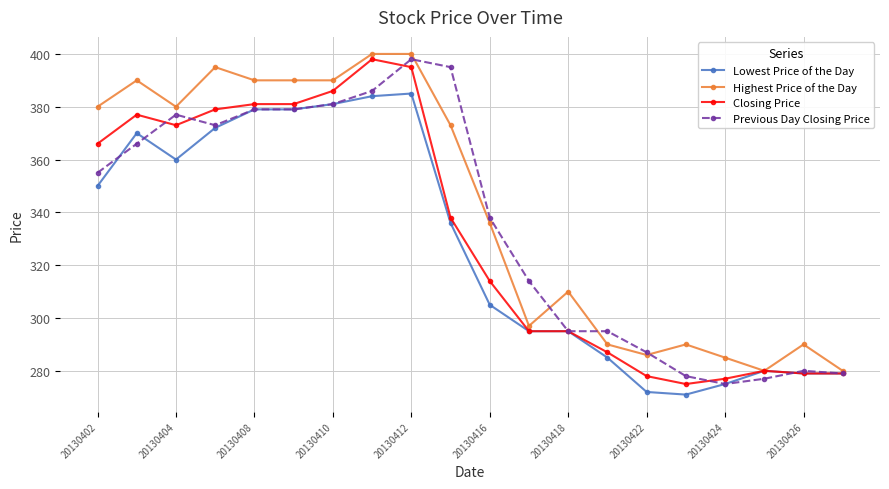

Which series has the largest total across all categories?

Highest Price of the Day